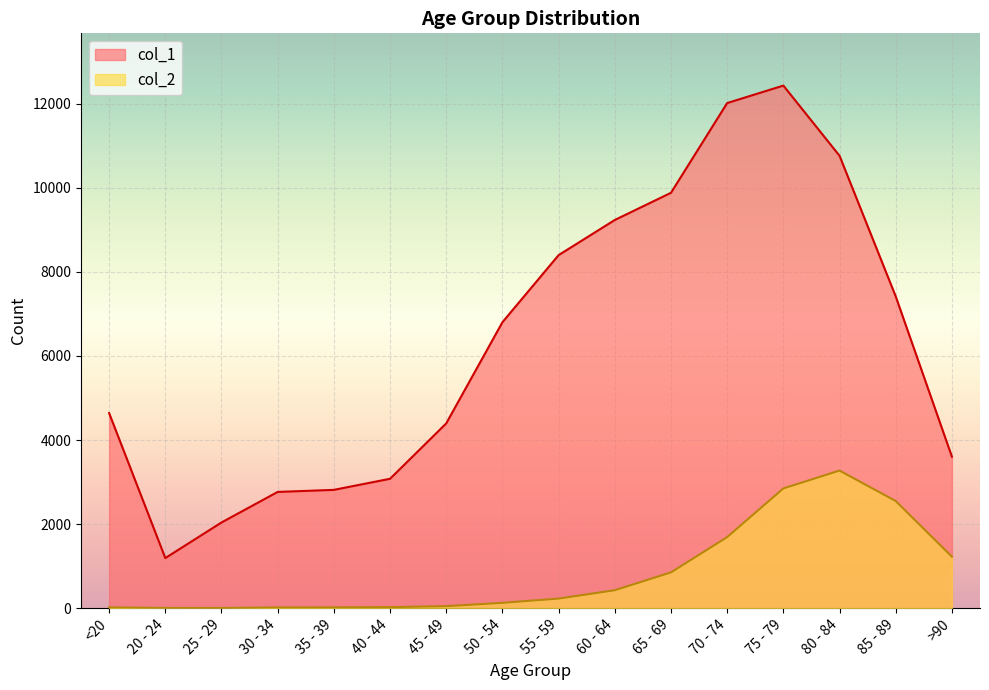

What is the difference between the second highest and minimum values in the col_2 series?

2845